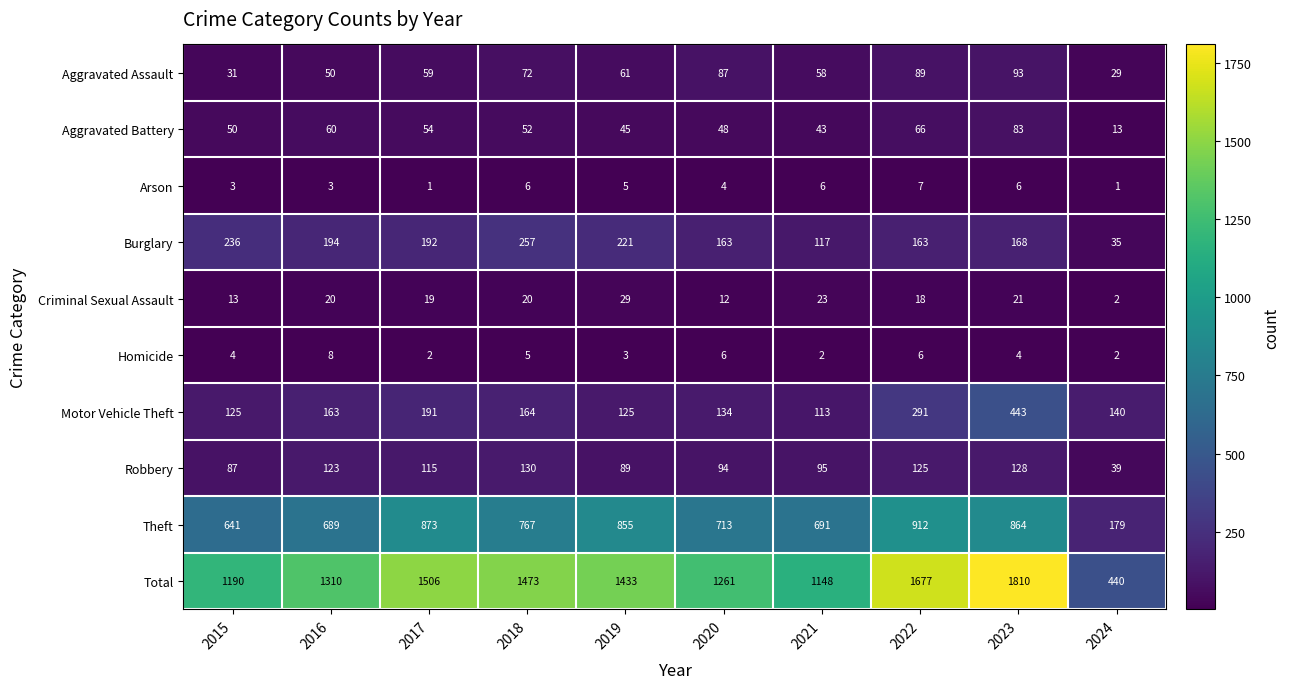

Is it true that Motor Vehicle Theft equals 207 at 2015?

False